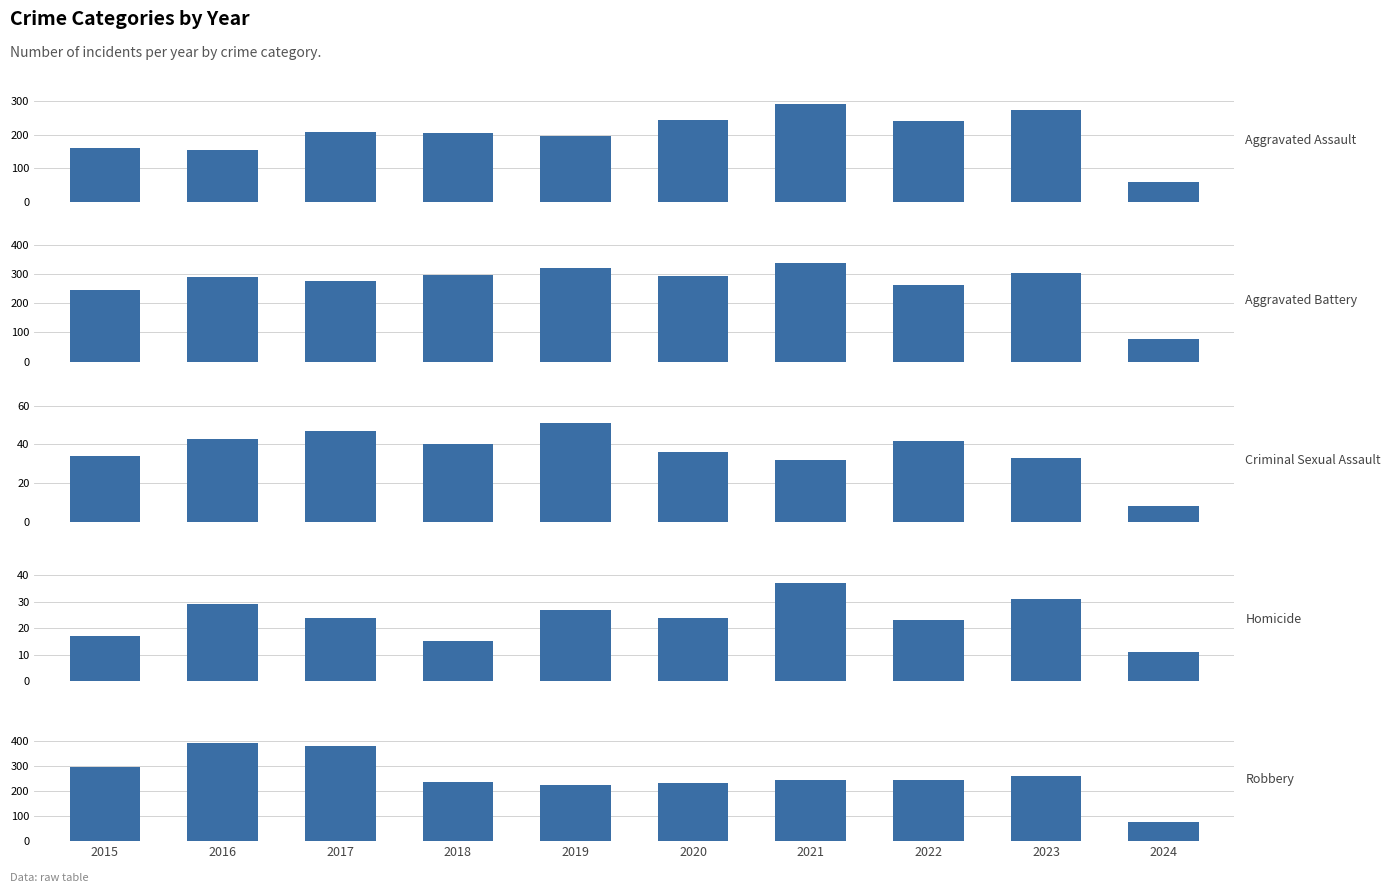

Reading right to left, list all the values displayed in this chart.

Aggravated Assault: 59	273	239	292	242	197	206	207	154	160
Aggravated Battery: 76	303	263	336	293	321	296	277	288	246
Criminal Sexual Assault: 8	33	42	32	36	51	40	47	43	34
Homicide: 11	31	23	37	24	27	15	24	29	17
Robbery: 76	262	243	244	233	224	237	381	394	297